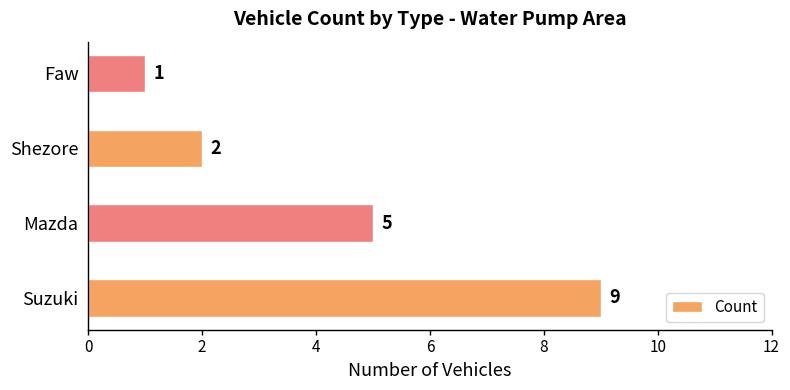

Which has a higher value, Suzuki or Faw?

Suzuki